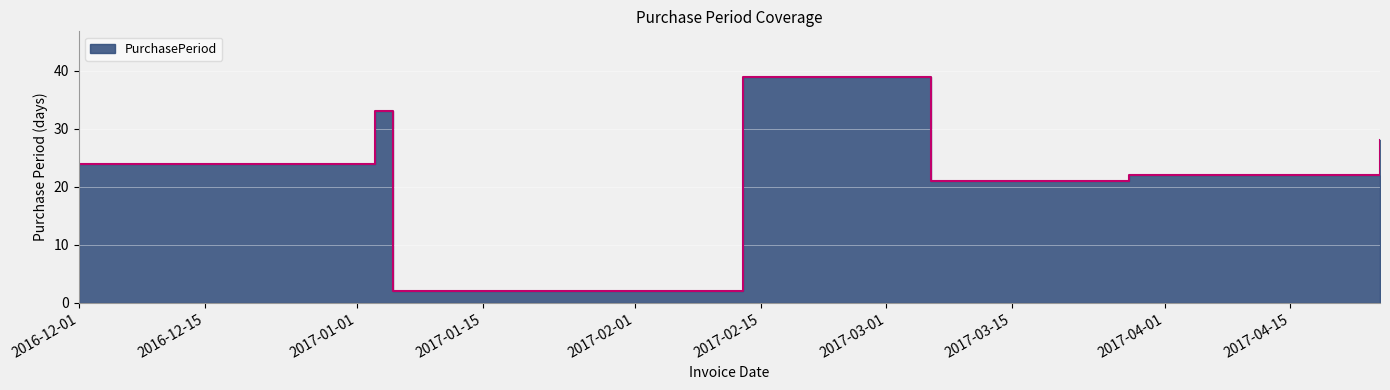

Is it true that the value at 2017-03-28 is 38?

False